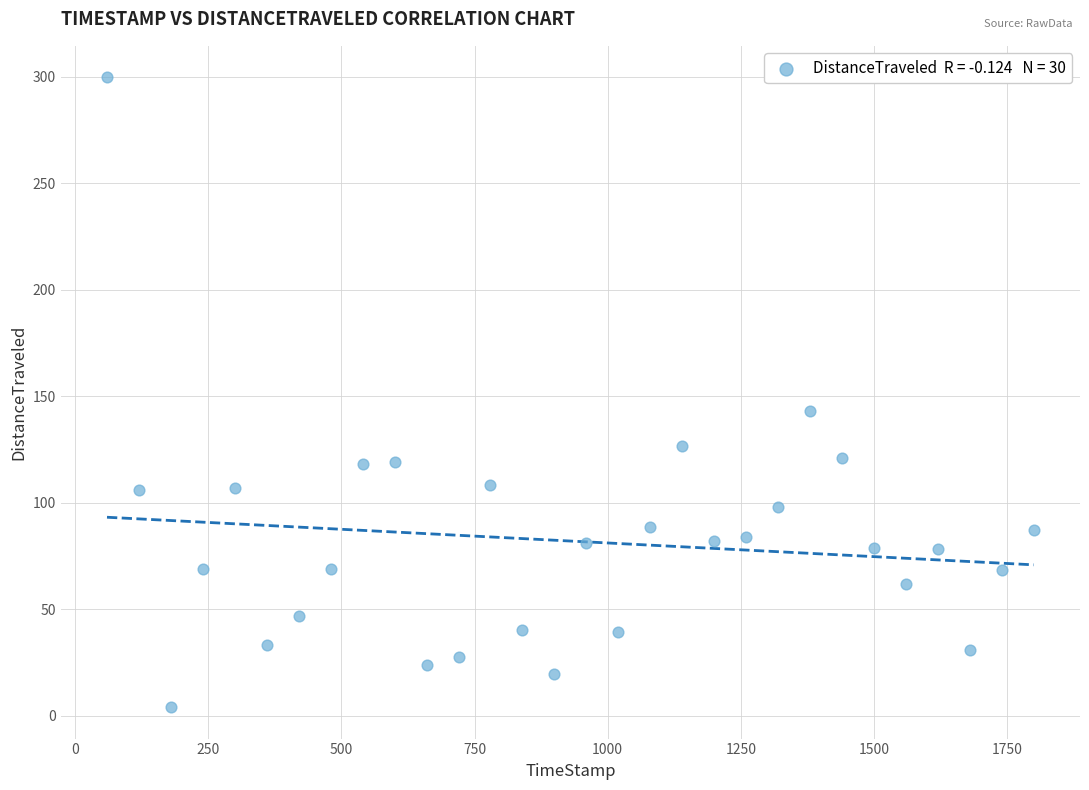

What is the range of X values (max minus min)?

1739.8